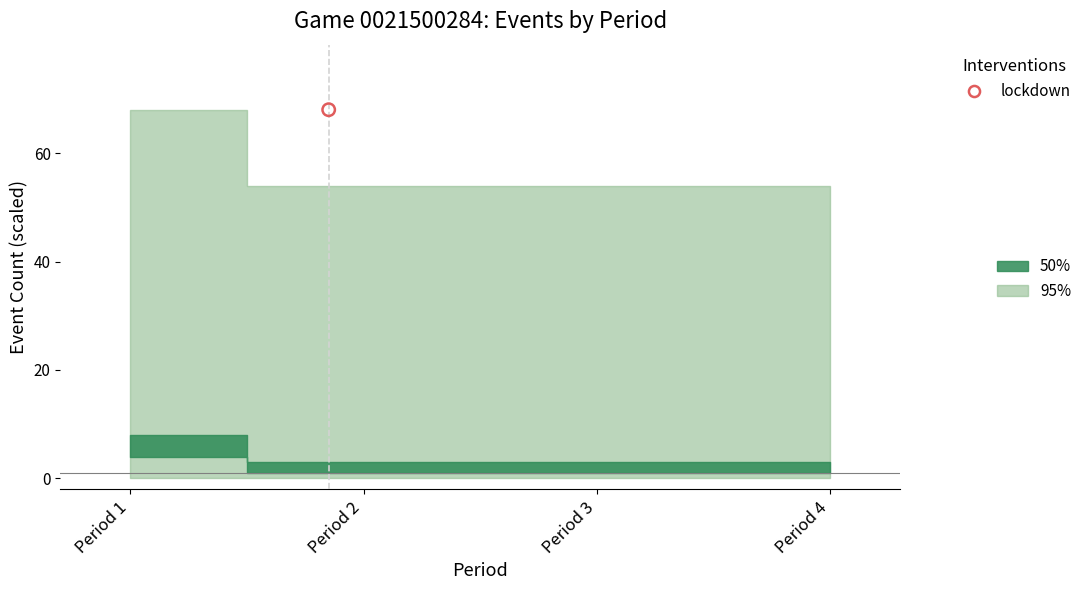

Which series has the largest total across all categories?

95%_upper